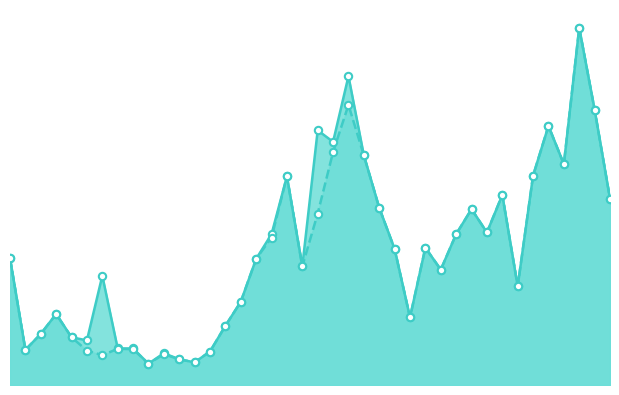

Which series reaches the maximum Y coordinate?

CH_line